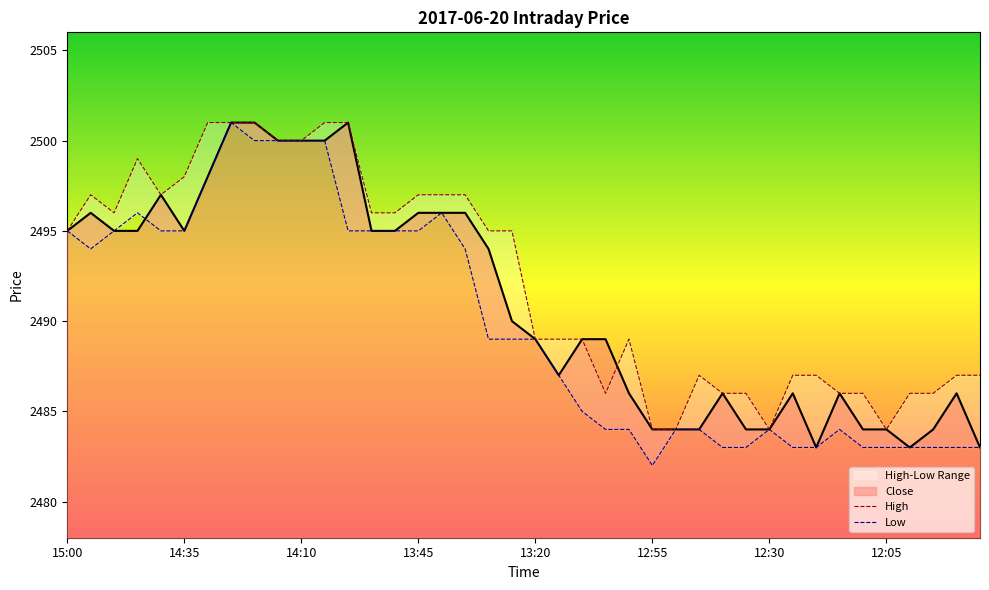

Does the chart display data point markers on the line(s)?

No